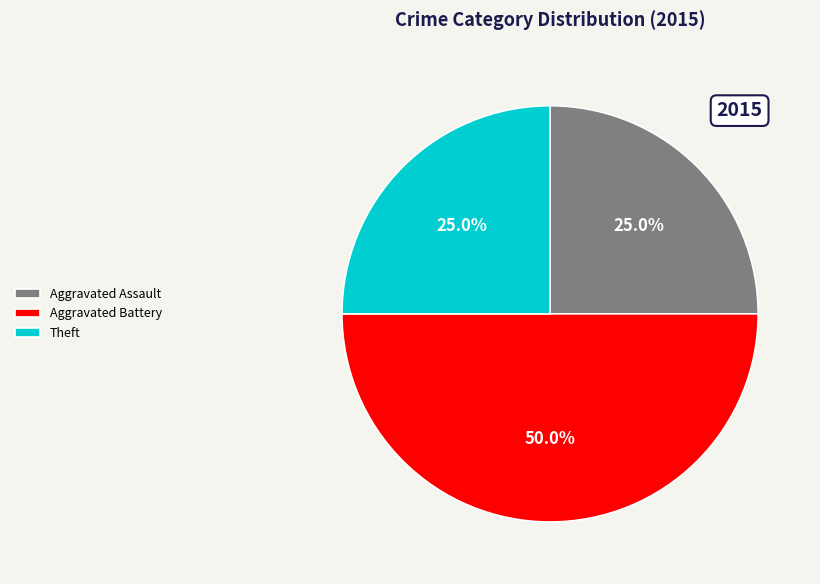

Does Theft account for over 50% of the chart?

No